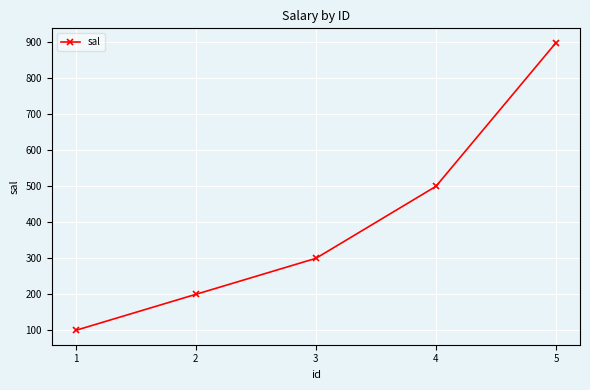

The value at 4 is 865. True or false?

False